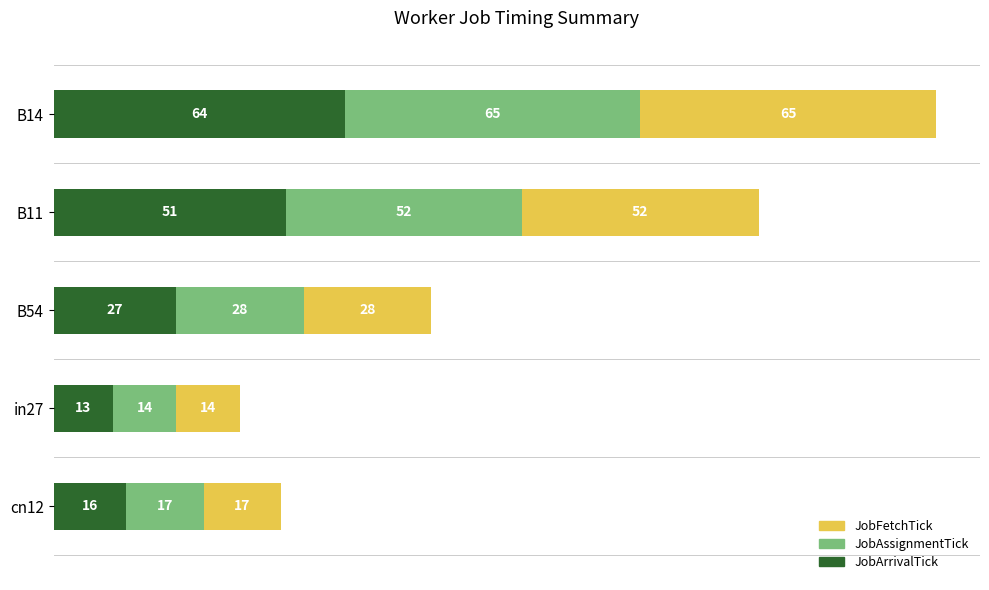

Is it true that JobArrivalTick equals 67 at B11?

False